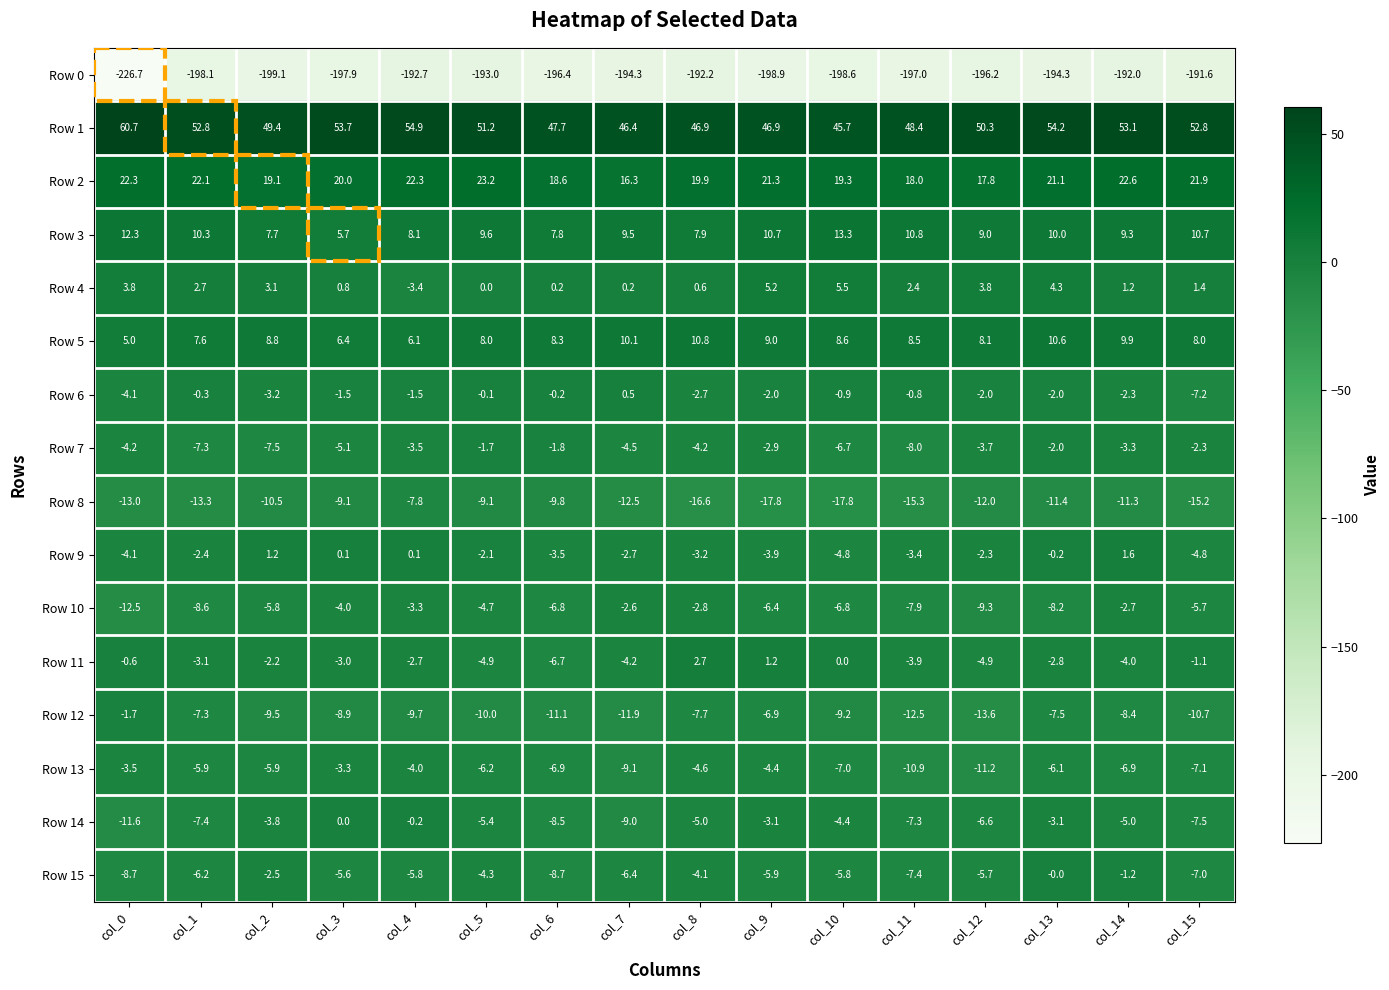

What is the sum of all Row 6 values?

-30.3